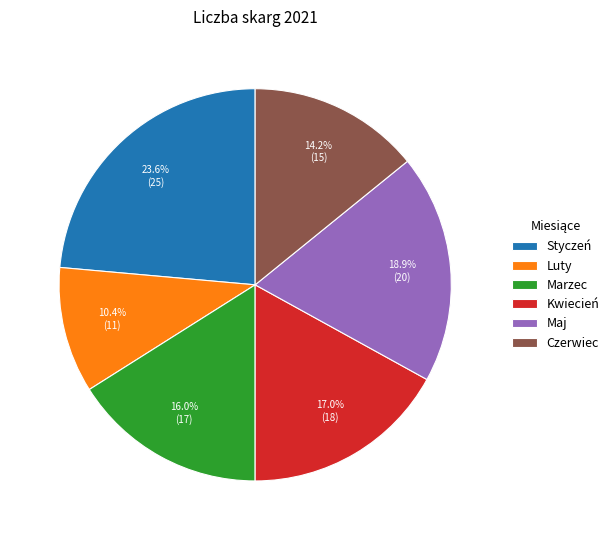

Count the number of slices in the pie.

6